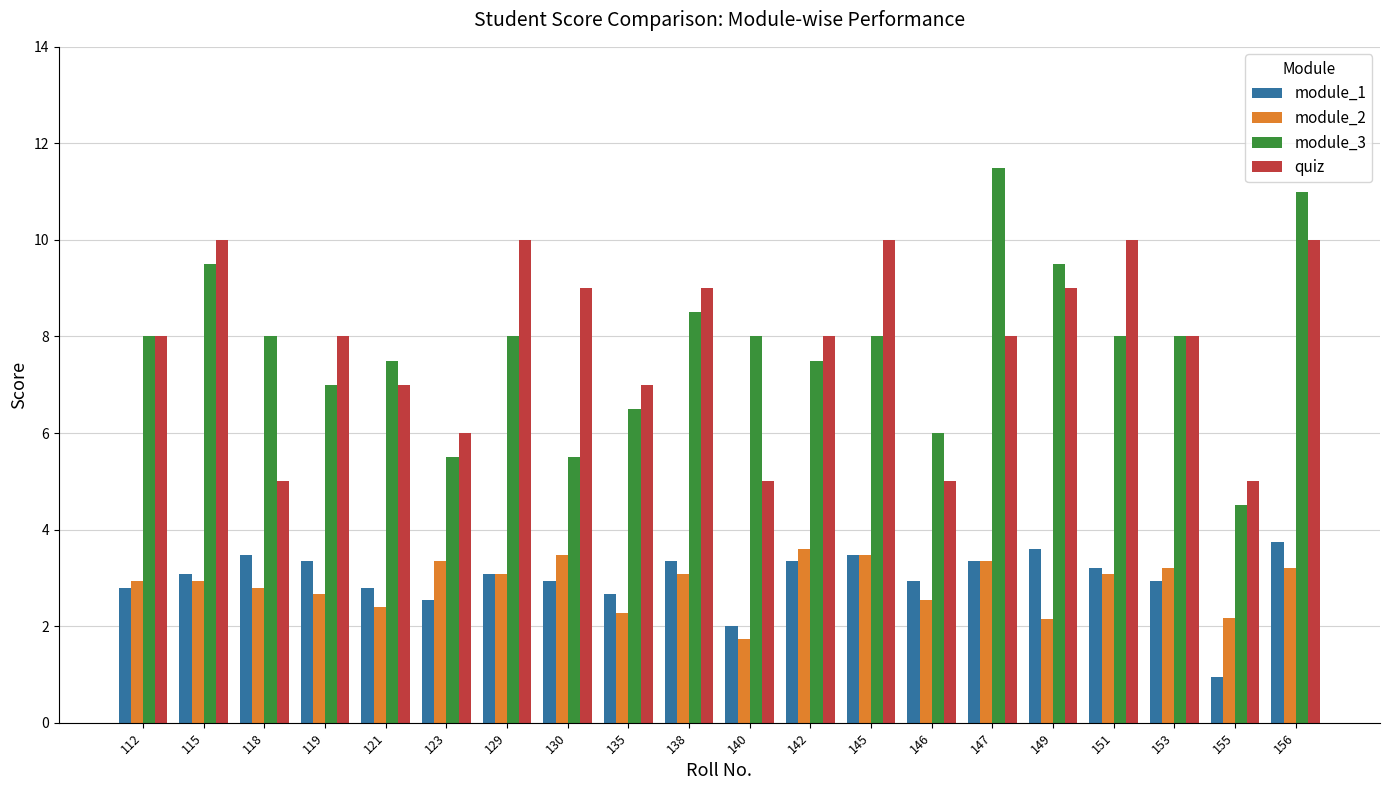

At 138, list the series in order from smallest to largest.

module_2, module_1, module_3, quiz